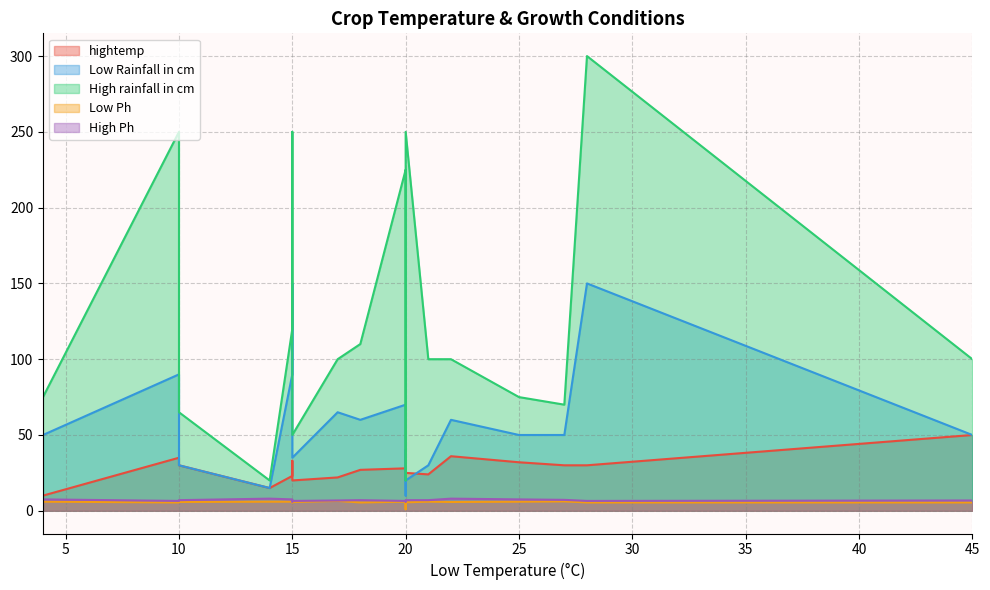

Rank the series by their maximum value, from lowest to highest.

Low Ph, High Ph, hightemp, Low Rainfall in cm, High rainfall in cm